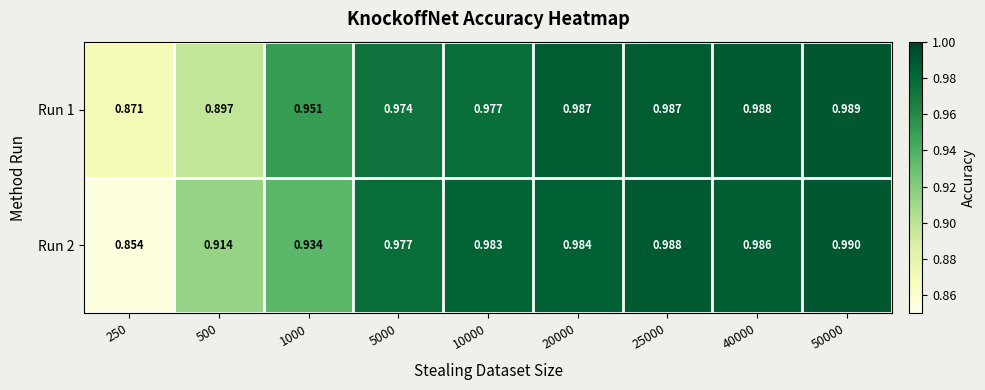

How many data points does each series have?

9